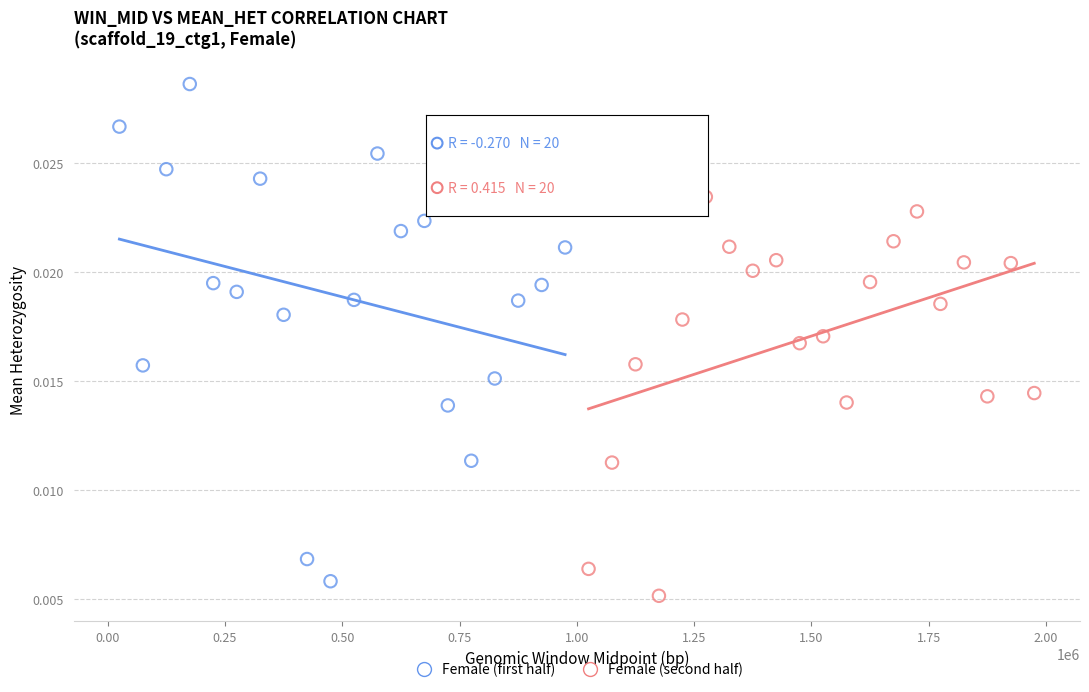

Which series reaches the maximum Y coordinate?

Female (first half)